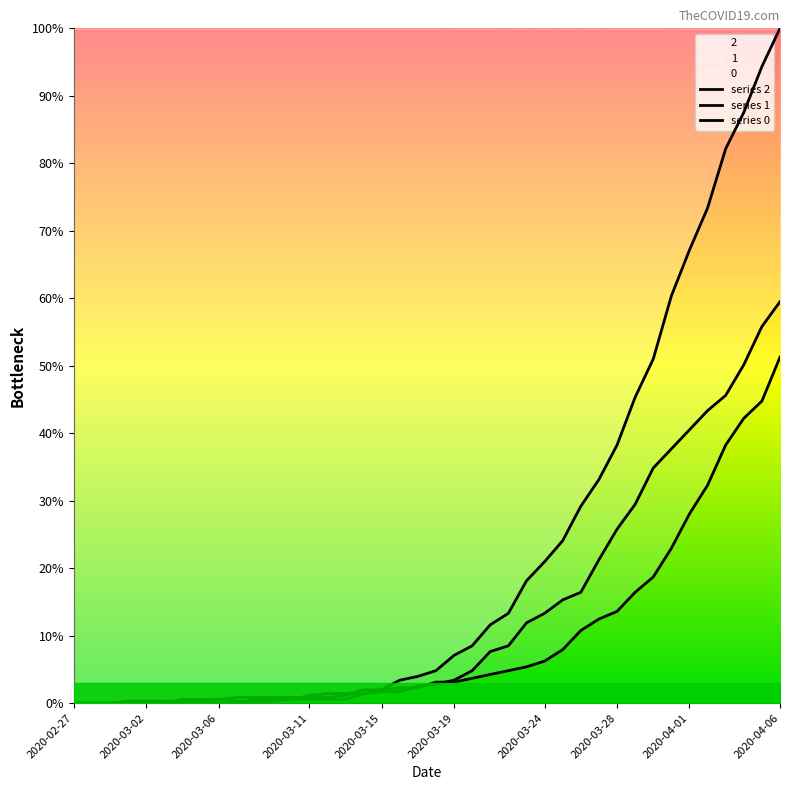

How many positive values does the series 1 series have?

34